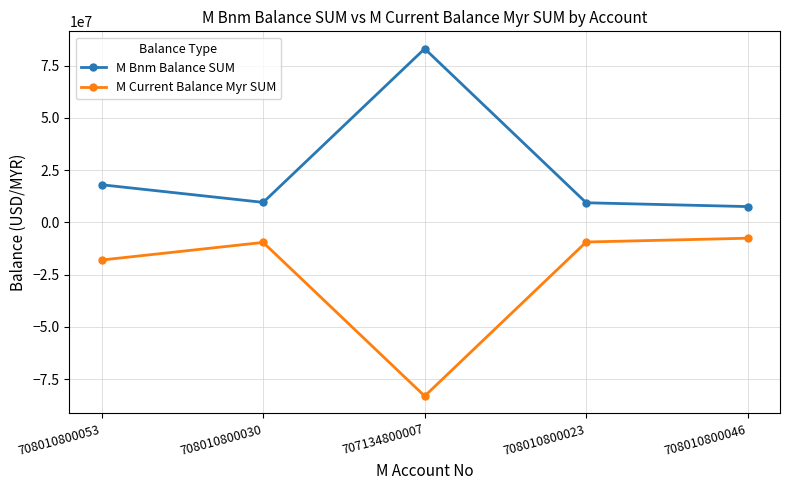

What position from the left is 708010800046?

5